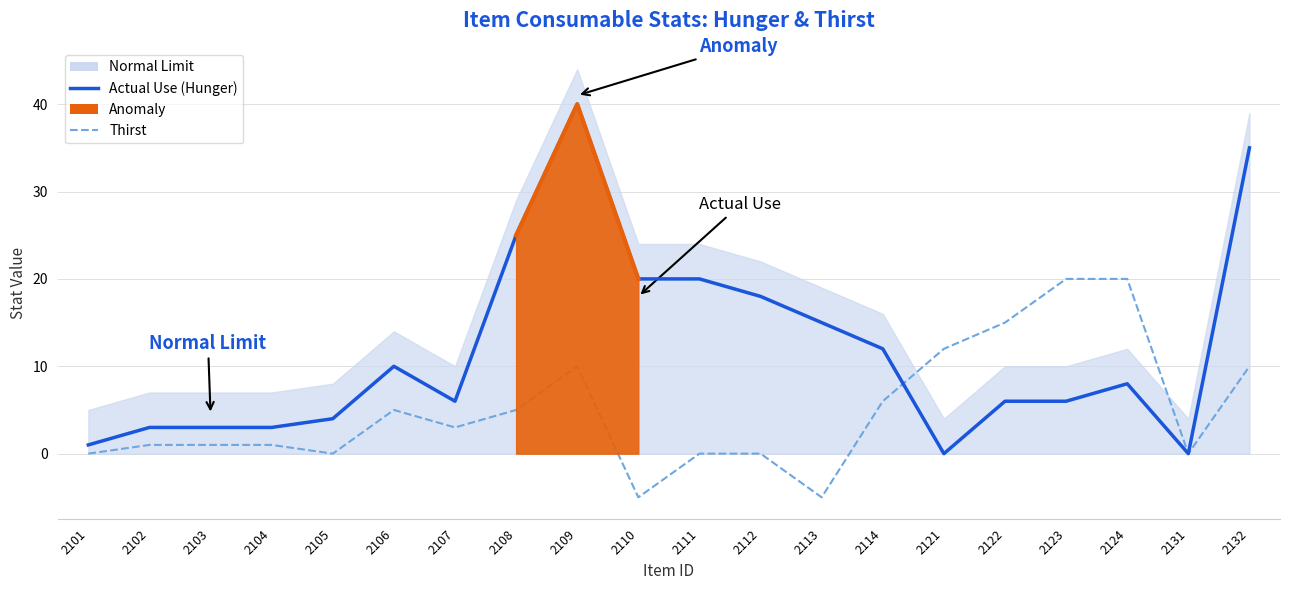

Which category has the lowest value in the Thirst series?

2110